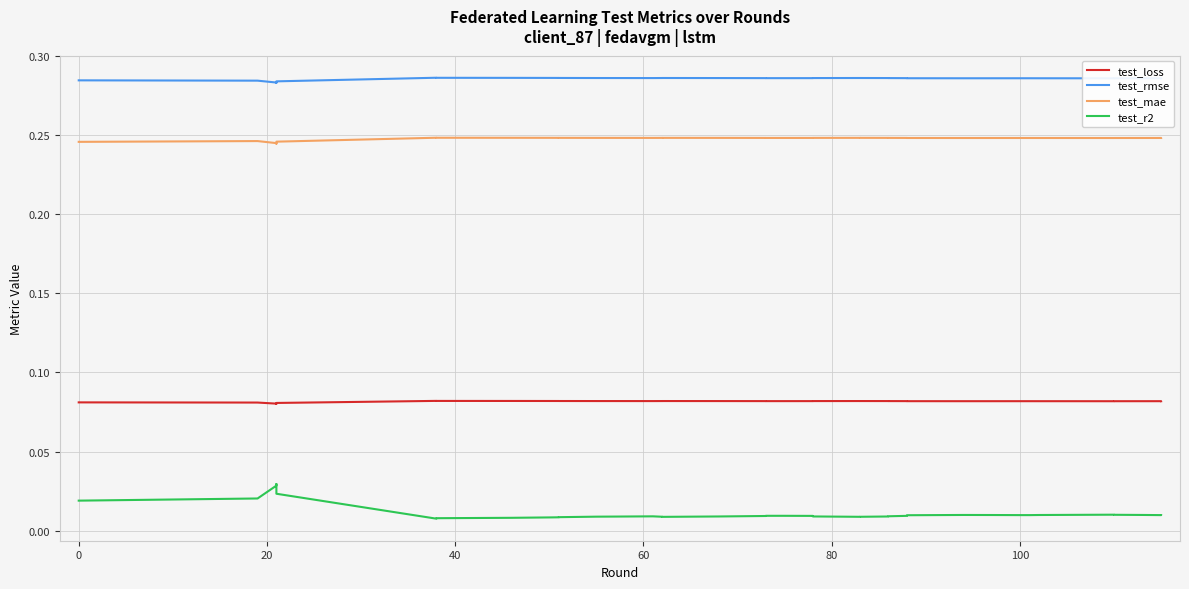

True or false: test_mae and test_rmse cross at least once.

False